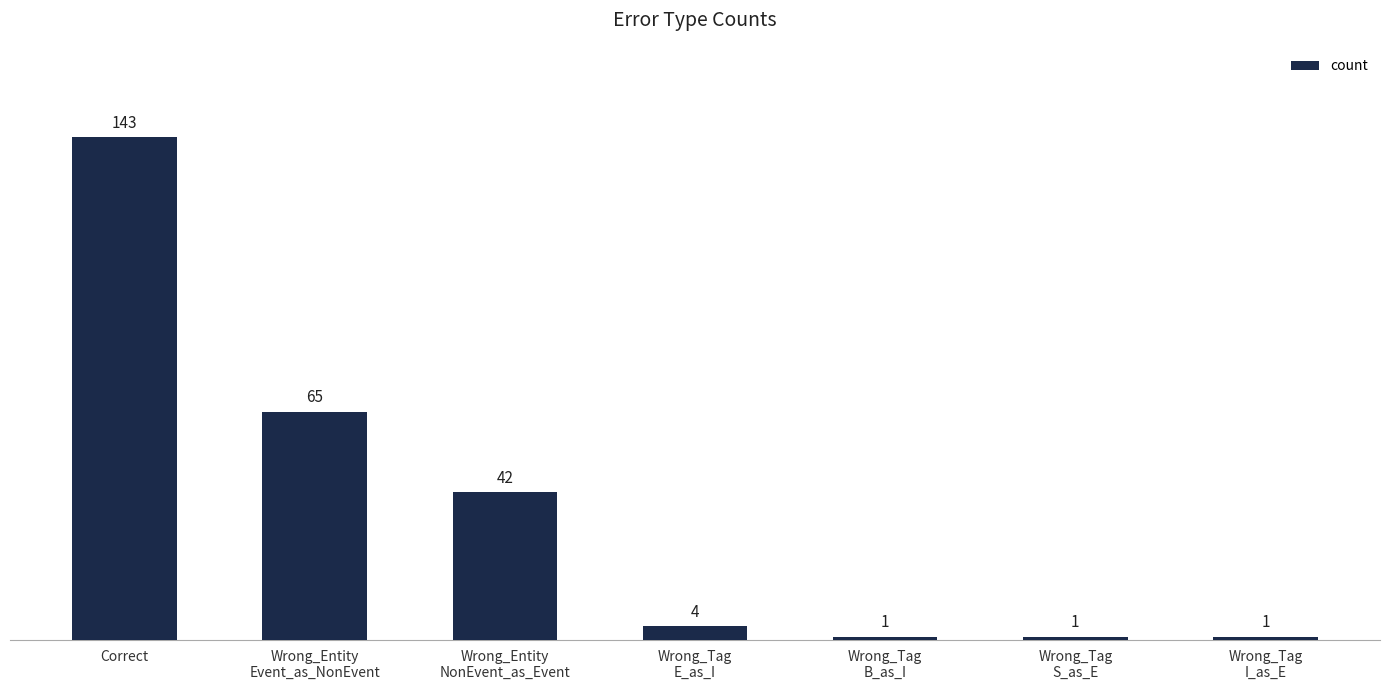

Which has a higher value, Wrong_Tag
S_as_E or Wrong_Entity
NonEvent_as_Event?

Wrong_Entity
NonEvent_as_Event